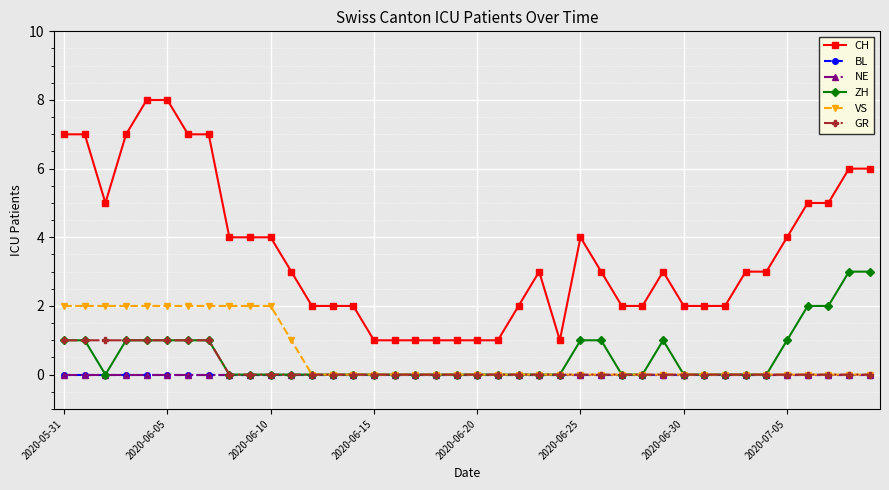

How many positive values does the GR series have?

8